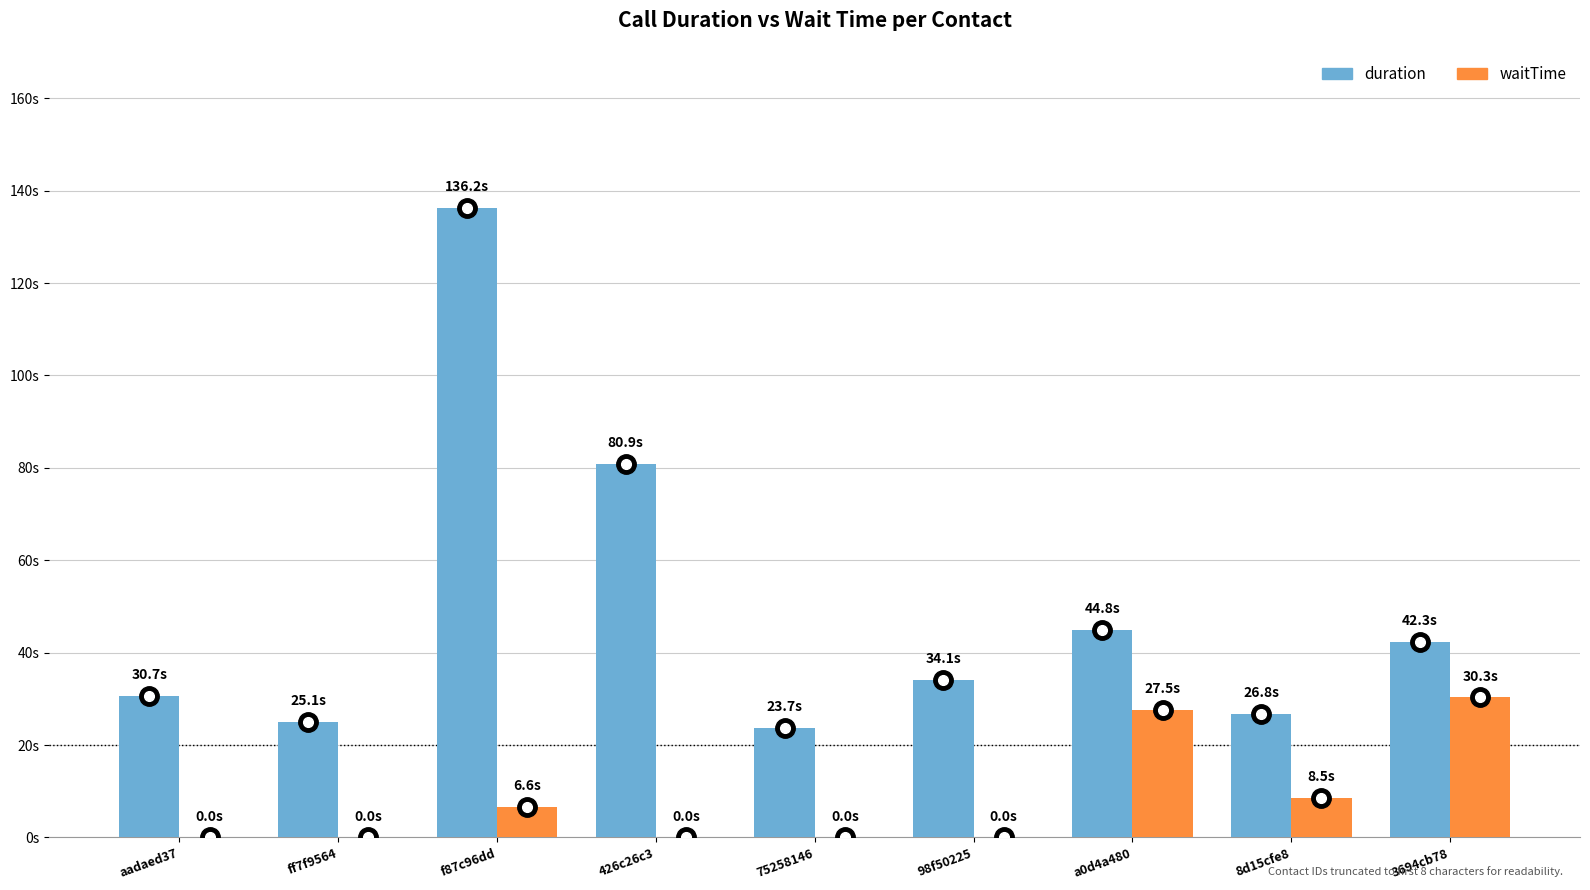

Are the bars grouped side by side (vs. stacked)?

Yes